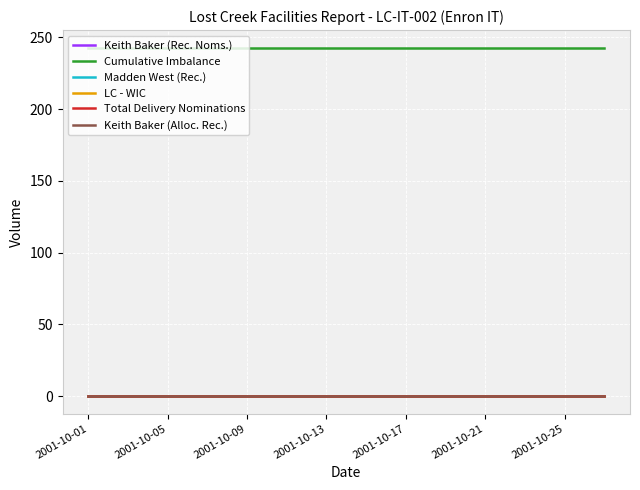

Reading right to left, transcribe all the data shown in this chart.

Keith Baker (Rec. Noms.): 0	0	0	0	0	0	0	0	0	0	0	0	0	0	0	0	0	0	0	0	0	0	0	0	0	0	0
Cumulative Imbalance: 243	243	243	243	243	243	243	243	243	243	243	243	243	243	243	243	243	243	243	243	243	243	243	243	243	243	243
Madden West (Rec.): 0	0	0	0	0	0	0	0	0	0	0	0	0	0	0	0	0	0	0	0	0	0	0	0	0	0	0
LC - WIC: 0	0	0	0	0	0	0	0	0	0	0	0	0	0	0	0	0	0	0	0	0	0	0	0	0	0	0
Total Delivery Nominations: 0	0	0	0	0	0	0	0	0	0	0	0	0	0	0	0	0	0	0	0	0	0	0	0	0	0	0
Keith Baker (Alloc. Rec.): 0	0	0	0	0	0	0	0	0	0	0	0	0	0	0	0	0	0	0	0	0	0	0	0	0	0	0